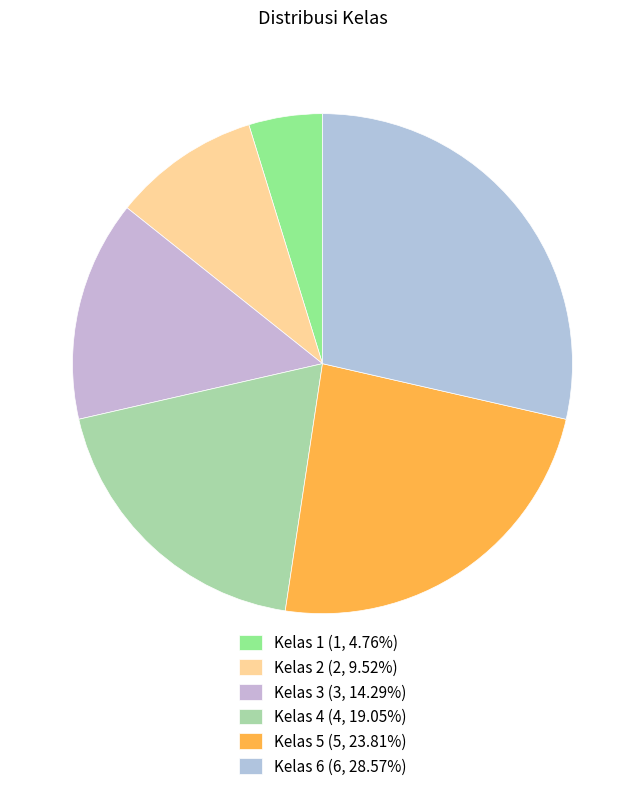

Which category has the smallest portion of the pie?

Kelas 1